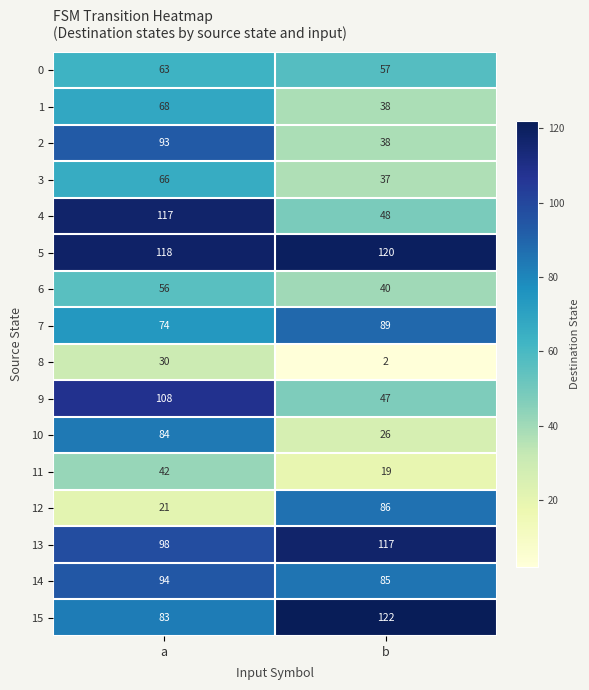

What is the sum of all 8 values?

32